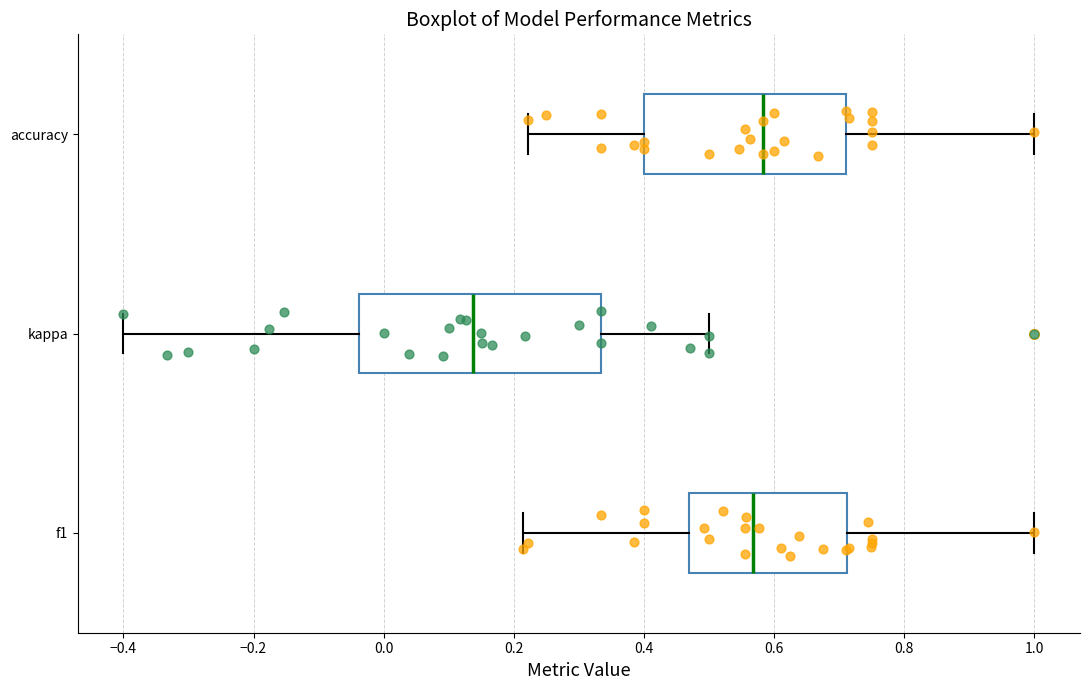

Where is the right edge of the box for f1 on the x-axis? The values are not printed on the chart, so give them approximately, as read against the axis.

0.72